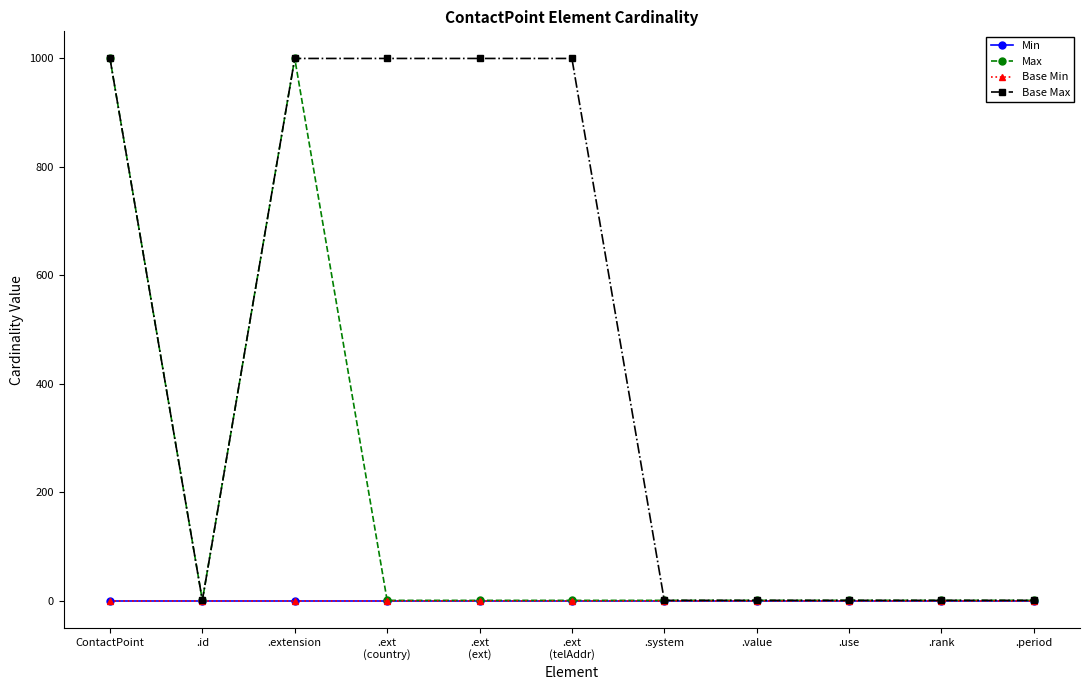

Rank the series at .ext
(telAddr) from lowest to highest value.

Min, Base Min, Max, Base Max